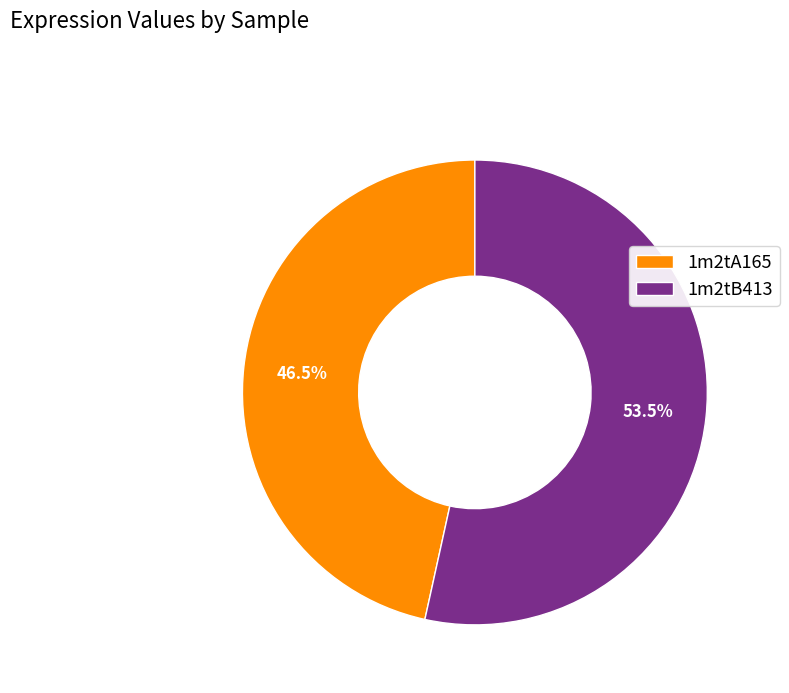

To the nearest percent, what is the average slice percentage?

50%